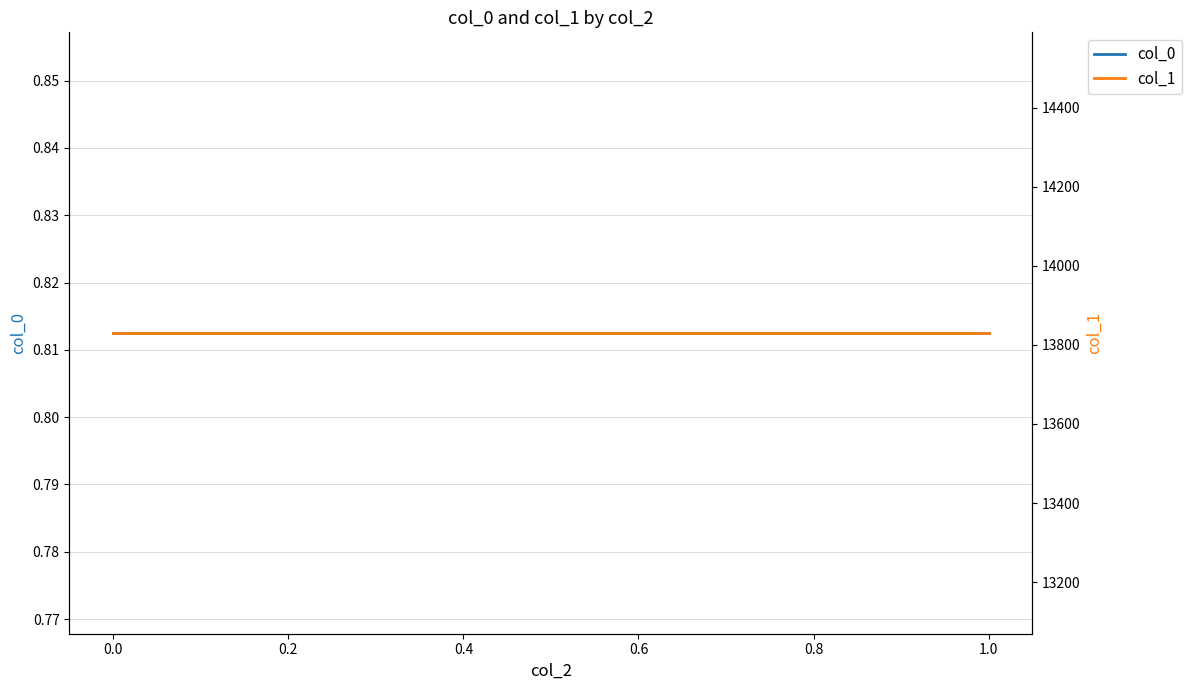

What is the greatest value displayed?

13830.0